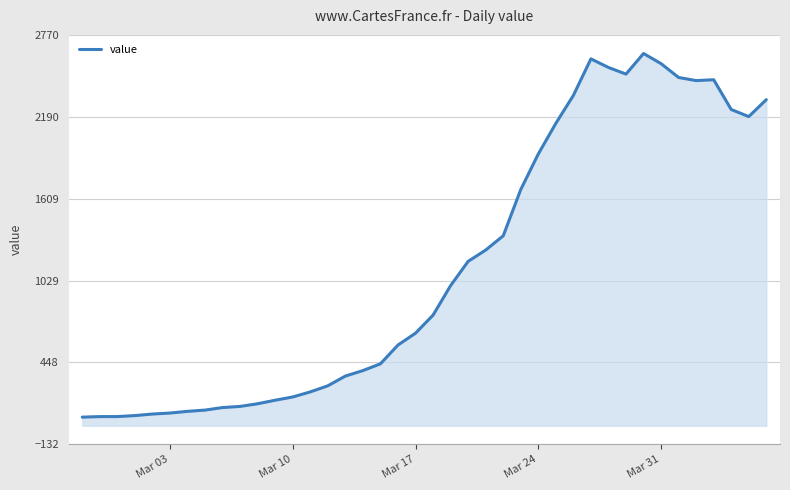

What is the difference between the maximum and minimum values?

2577